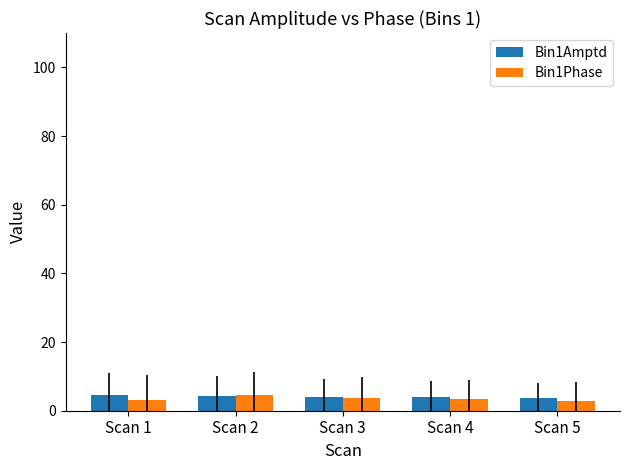

How many series are shown in this chart?

2